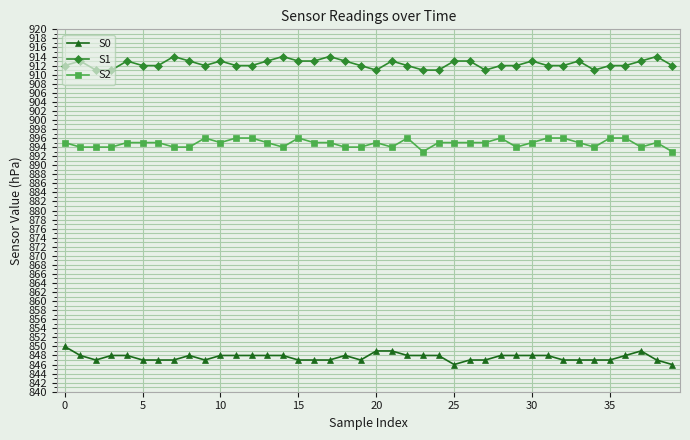

What is the average value of the S0 series?

848